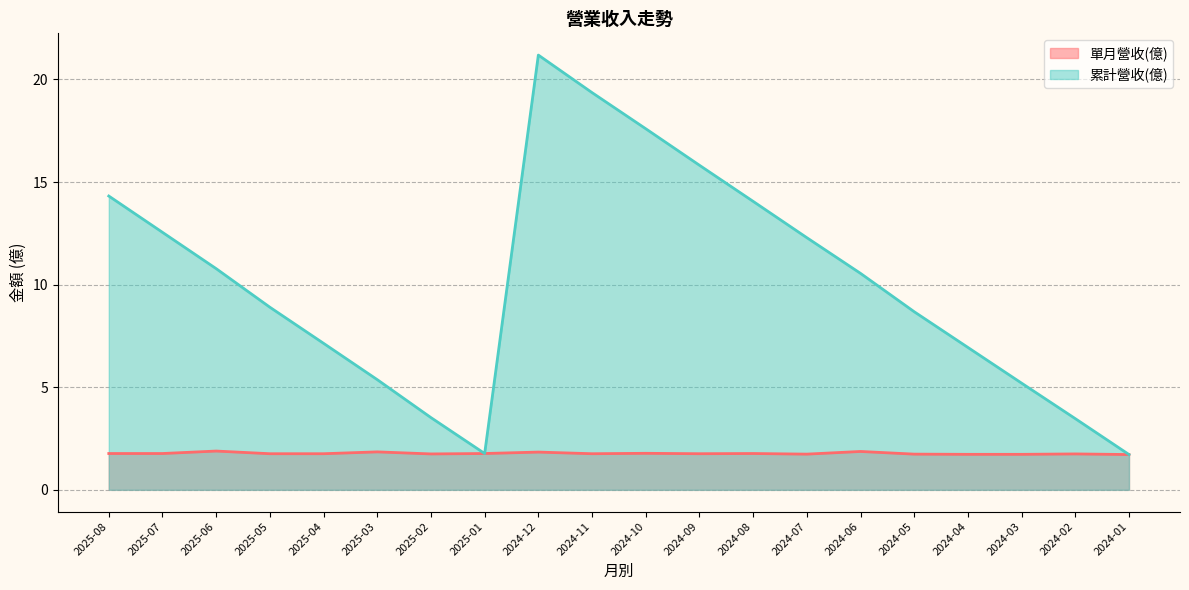

Reading left to right, extract all data points from this chart.

單月營收(億): 1.8	1.8	1.9	1.8	1.8	1.9	1.8	1.8	1.8	1.8	1.8	1.8	1.8	1.7	1.9	1.7	1.7	1.7	1.8	1.7
累計營收(億): 14.3	12.6	10.8	8.9	7.1	5.4	3.5	1.8	21.2	19.4	17.6	15.8	14.1	12.3	10.6	8.7	6.9	5.2	3.5	1.7